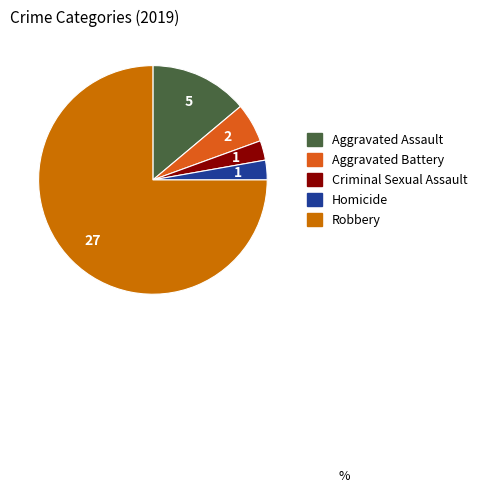

To the nearest percent, what portion does Aggravated Battery represent?

6%